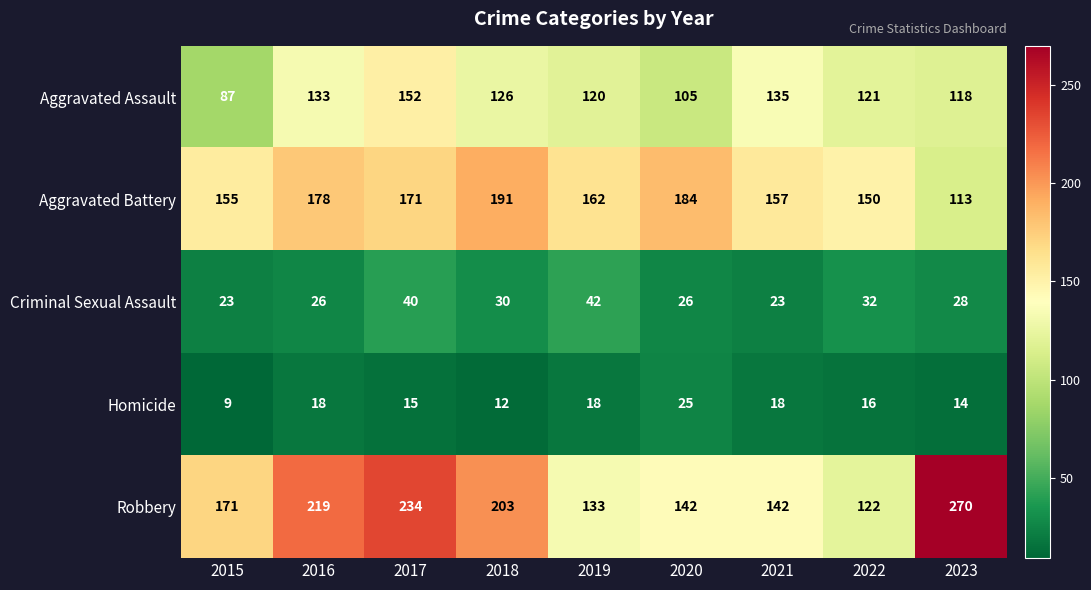

How many Criminal Sexual Assault values are between 26 and 32?

5